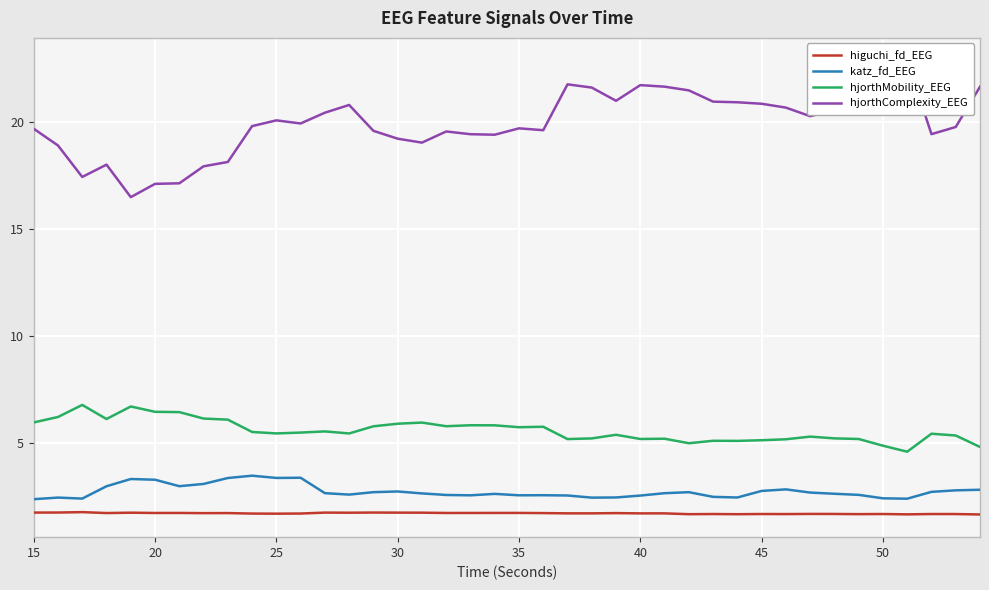

Rank the series by their maximum value, from lowest to highest.

higuchi_fd_EEG, katz_fd_EEG, hjorthMobility_EEG, hjorthComplexity_EEG